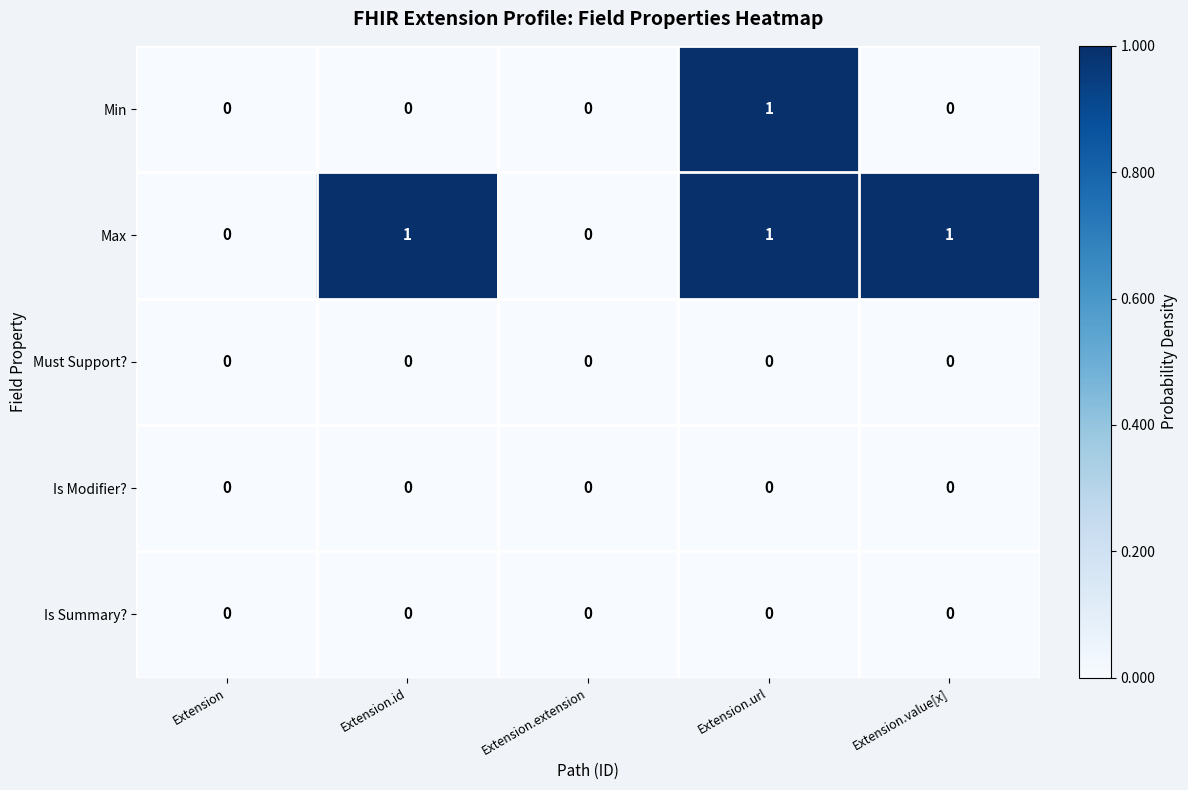

At which category is the sum across all series the highest?

Extension.url